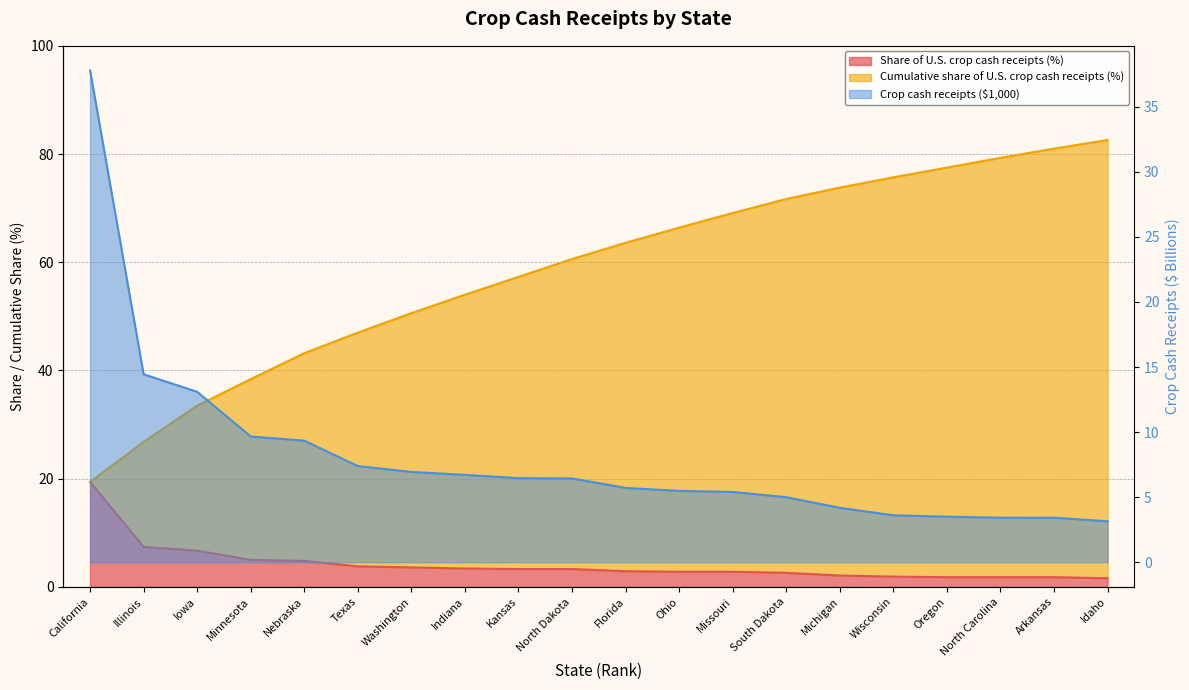

Does the chart display data point markers on the line(s)?

No